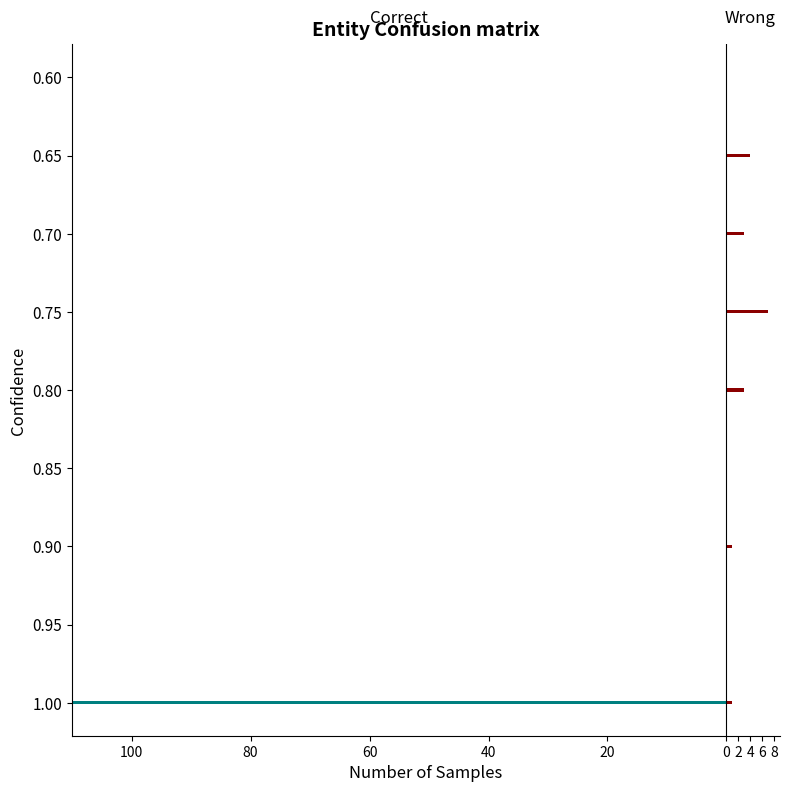

Which series changed the most between 1.00 and 0.90?

Correct